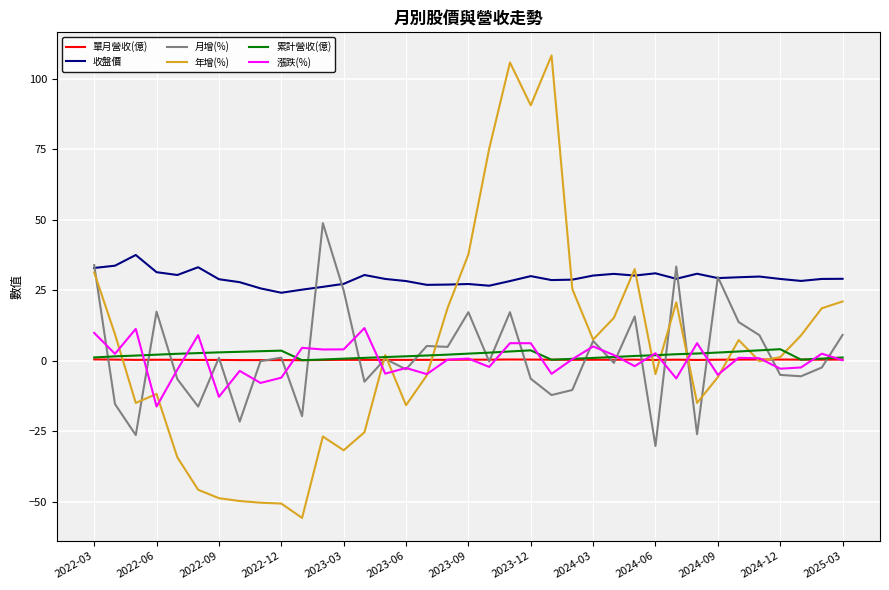

What is the greatest value displayed?

108.3